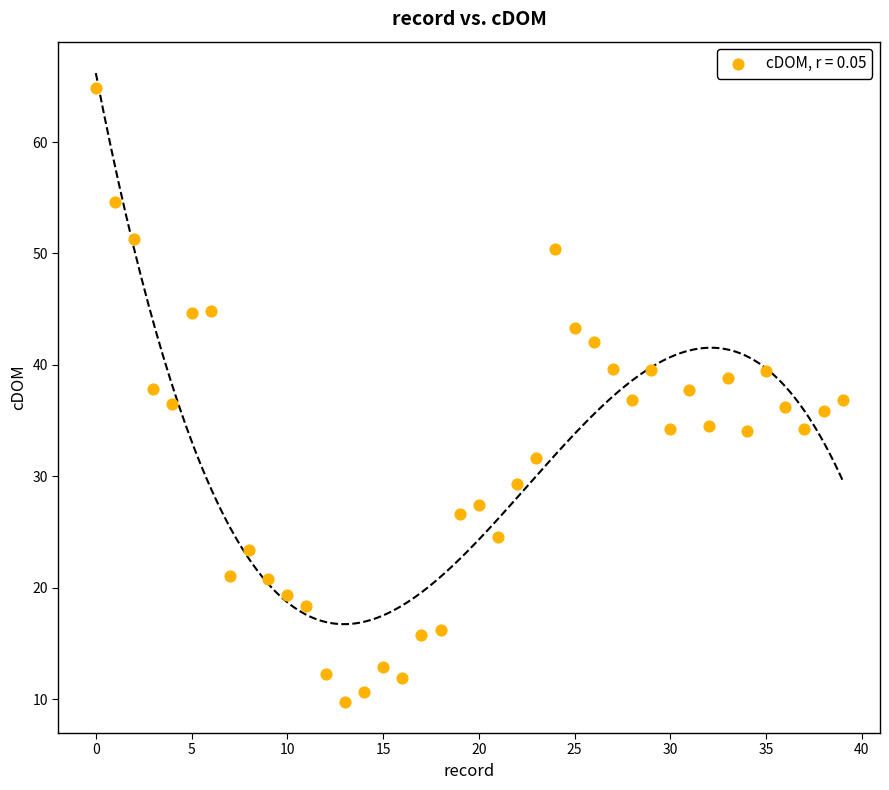

What is the range of Y values (max minus min)?

55.1